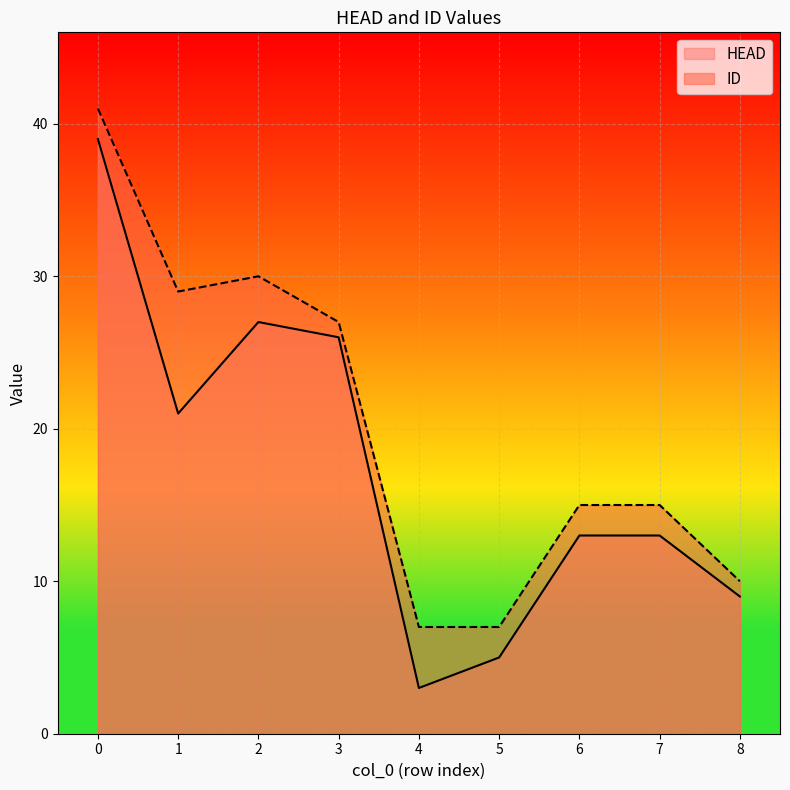

What value does the HEAD series have at 8, to the nearest 10?

10